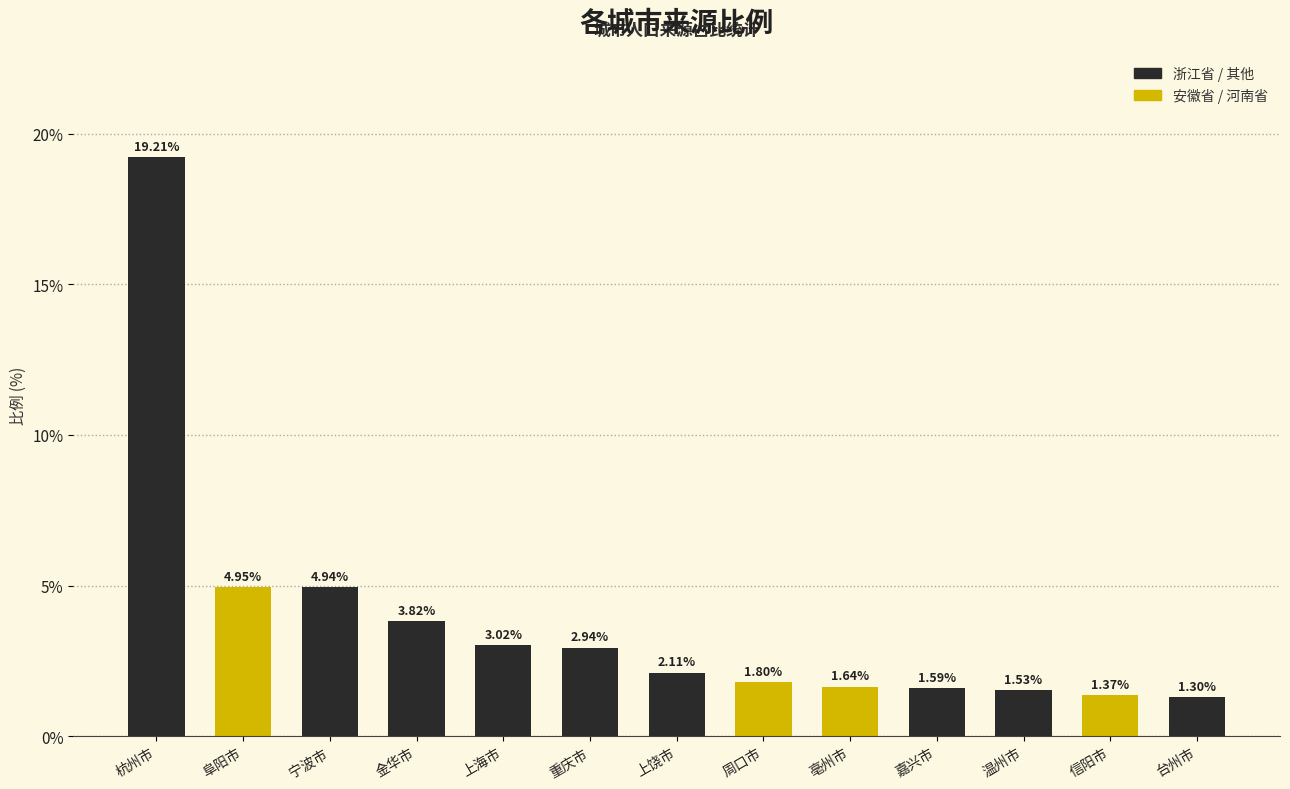

What position from the left is 嘉兴市?

10